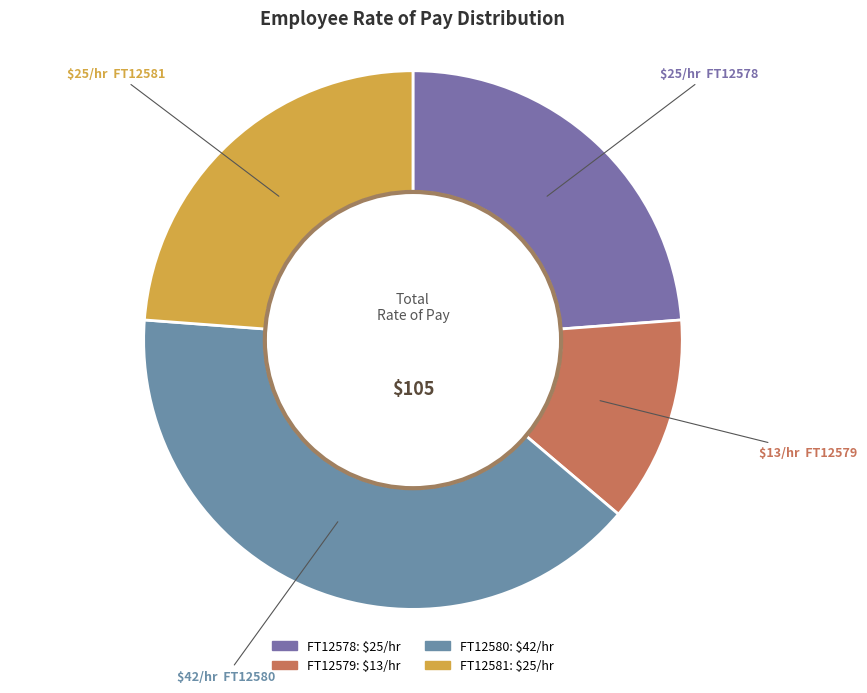

Is there a majority slice in this chart?

No